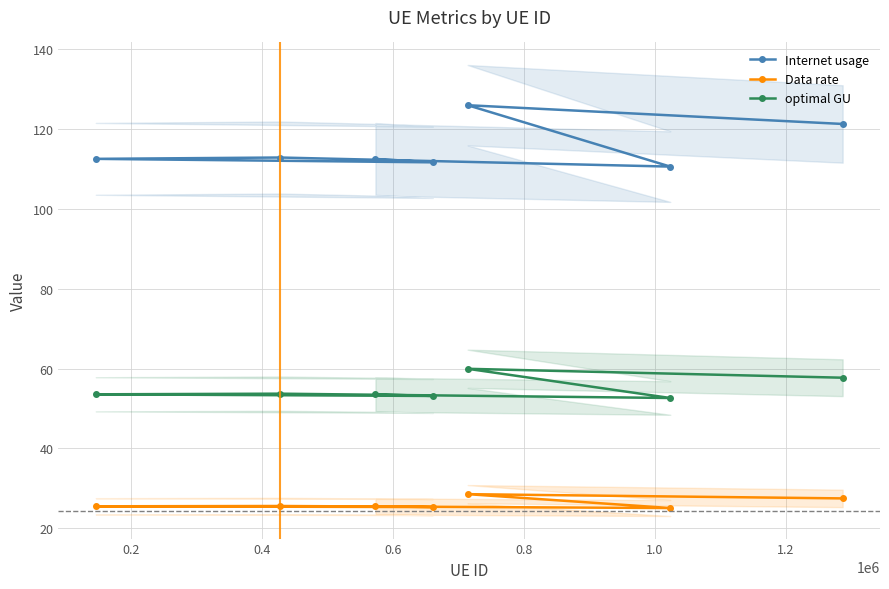

What is the value of the optimal GU point at the 6th from the left?

52.6